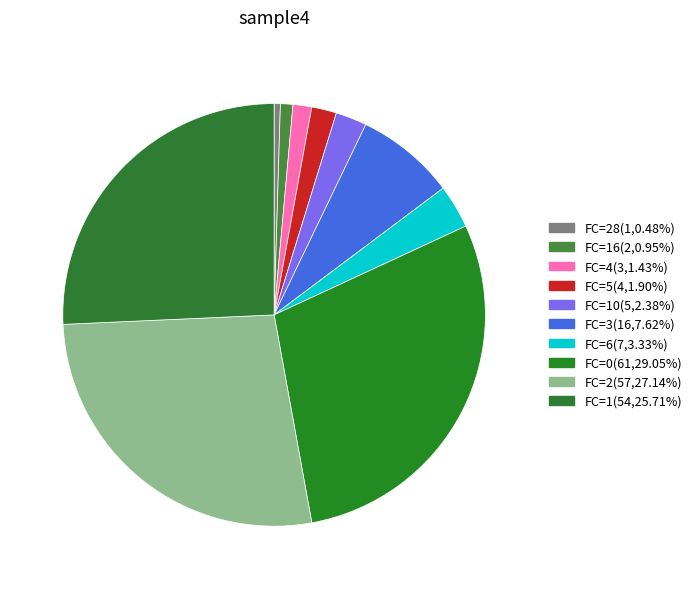

Is there any slice that represents more than half of the pie?

No